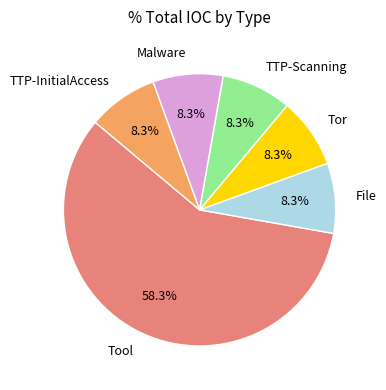

Which slice is the largest?

Tool